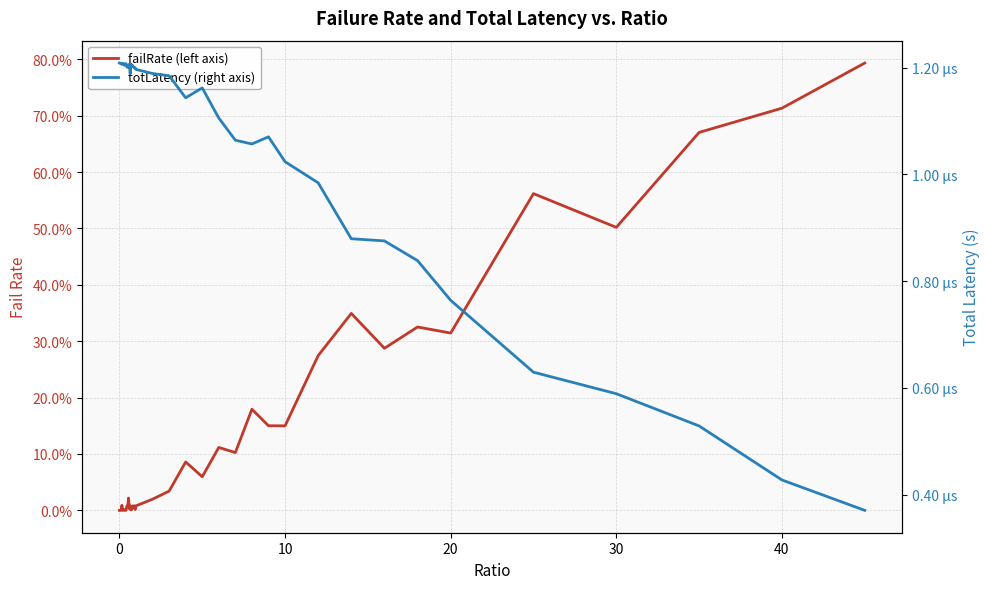

Which series has the largest total across all categories?

failRate (left axis)